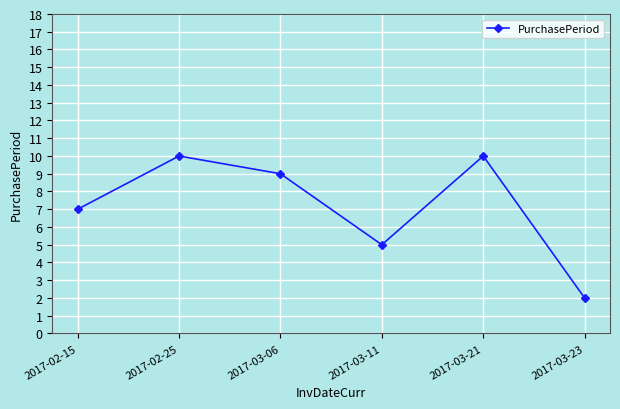

What is the label of the 1st point from the right?

2017-03-23